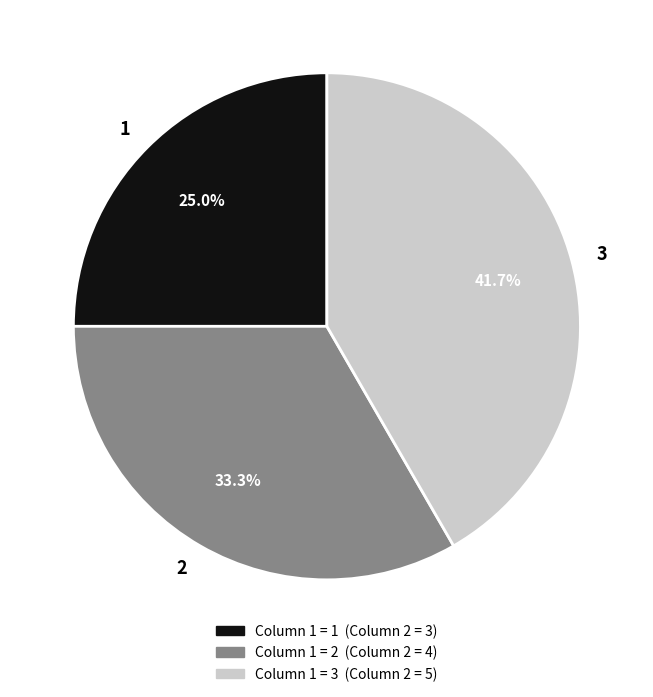

To the nearest percent, what percentage of the pie is 3?

42%